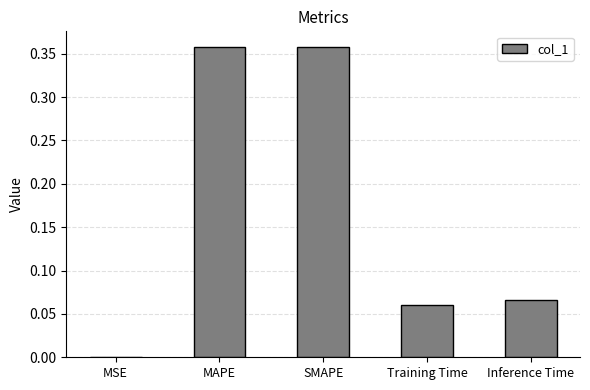

Between Training Time and MSE, which is larger?

Training Time